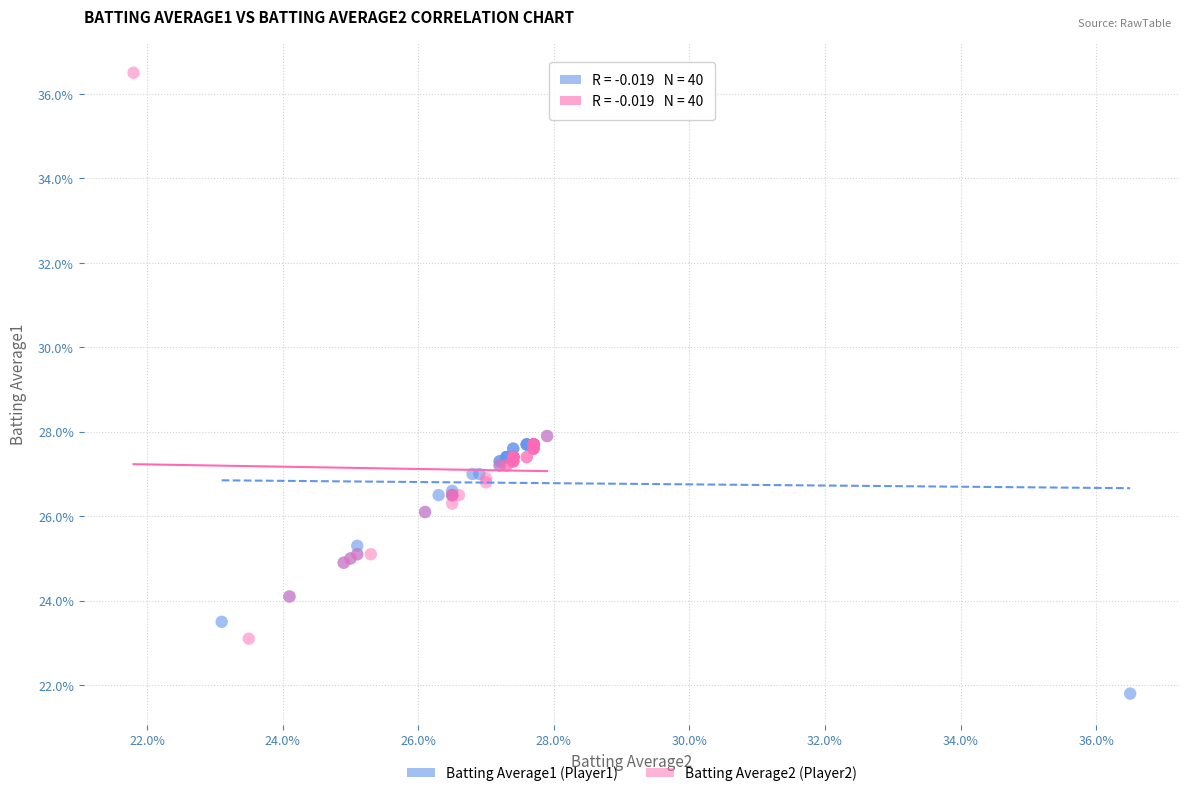

Which series contains the highest Y value?

Batting Average2 (Player2)